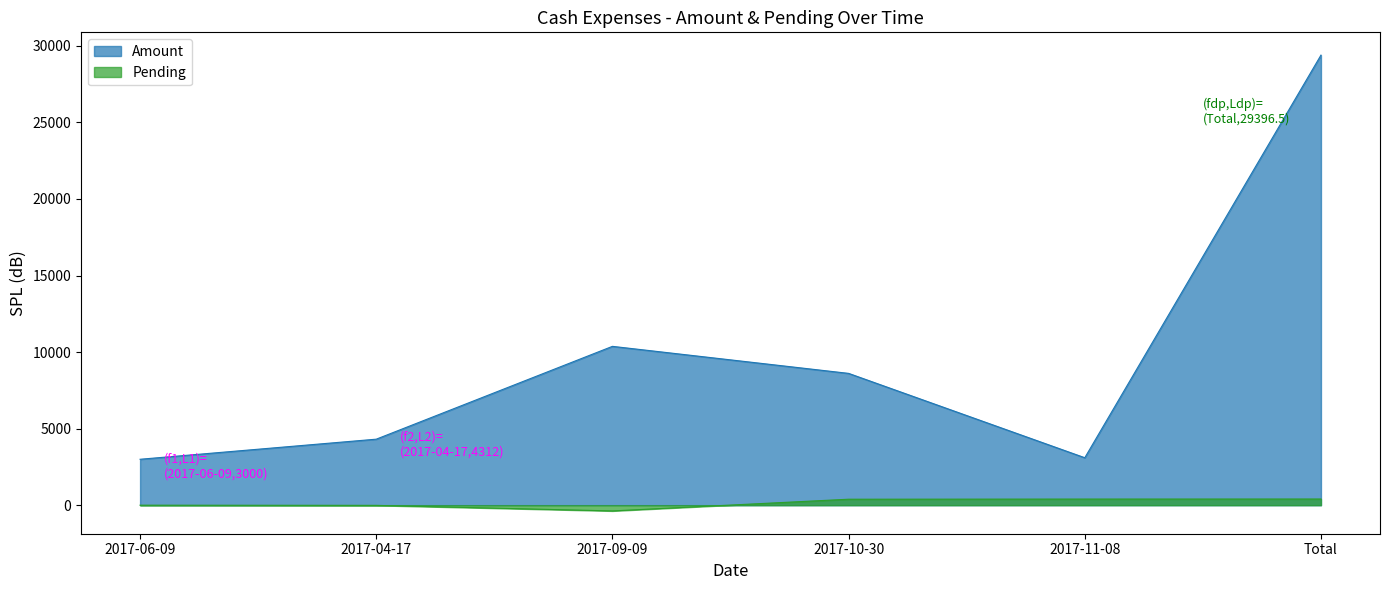

The value of Pending at 2017-04-17 is -16.4. True or false?

False